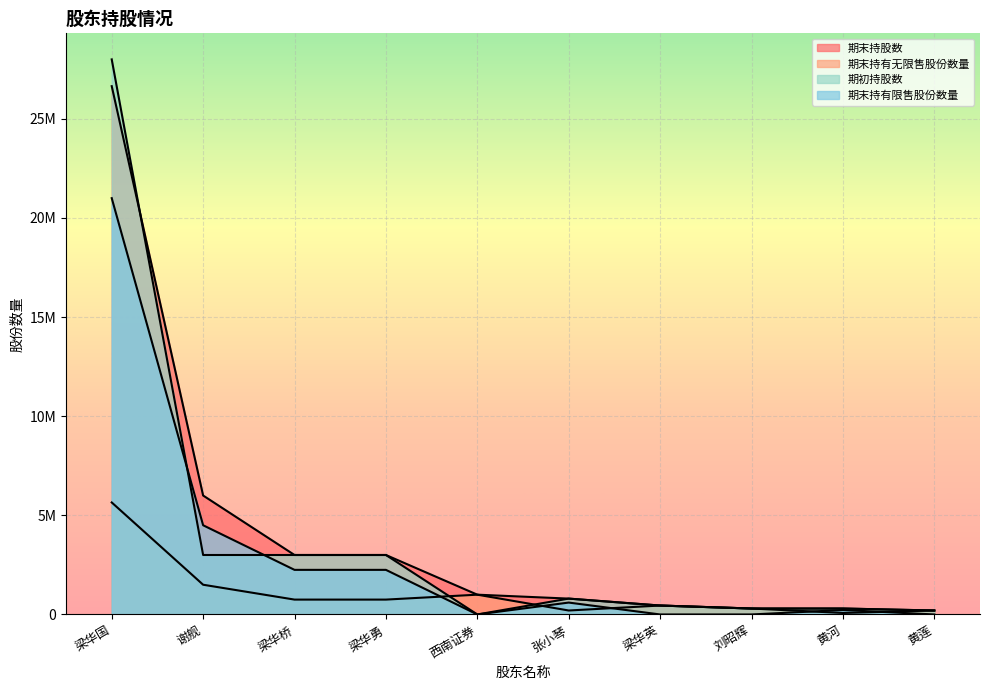

At how many categories does at least one series exceed 27800629?

1